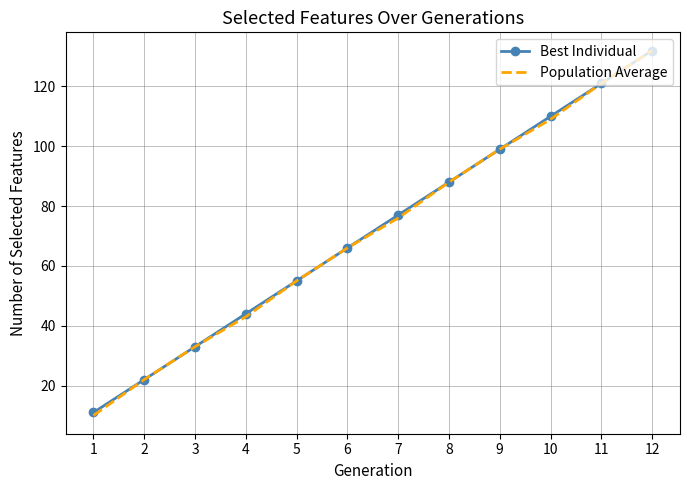

What is the sum of the Best Individual values at 1 and 5?

66